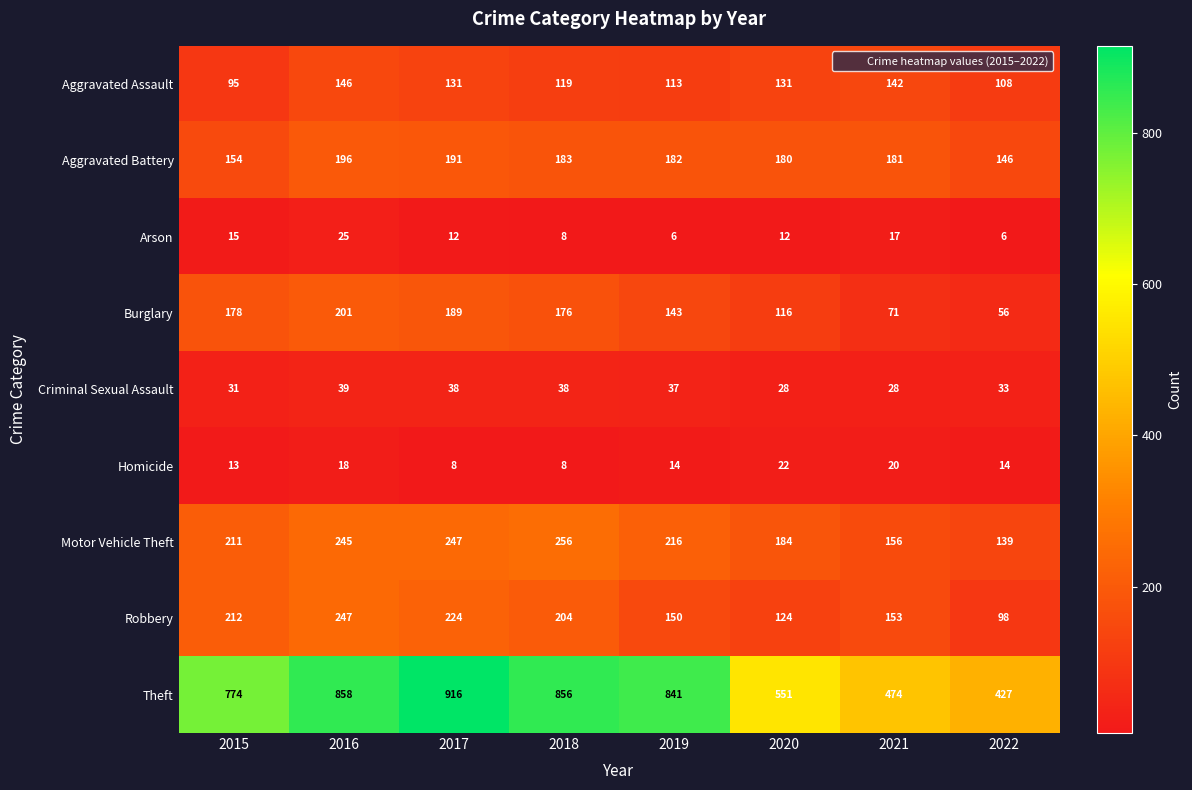

Between 2015 and 2022, which series saw the biggest shift?

Theft